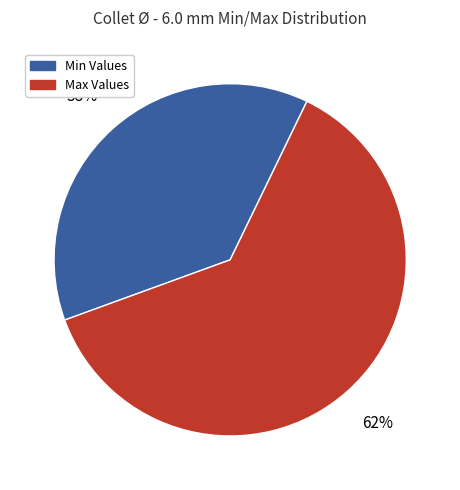

To the nearest percent, what is the average slice percentage?

50%